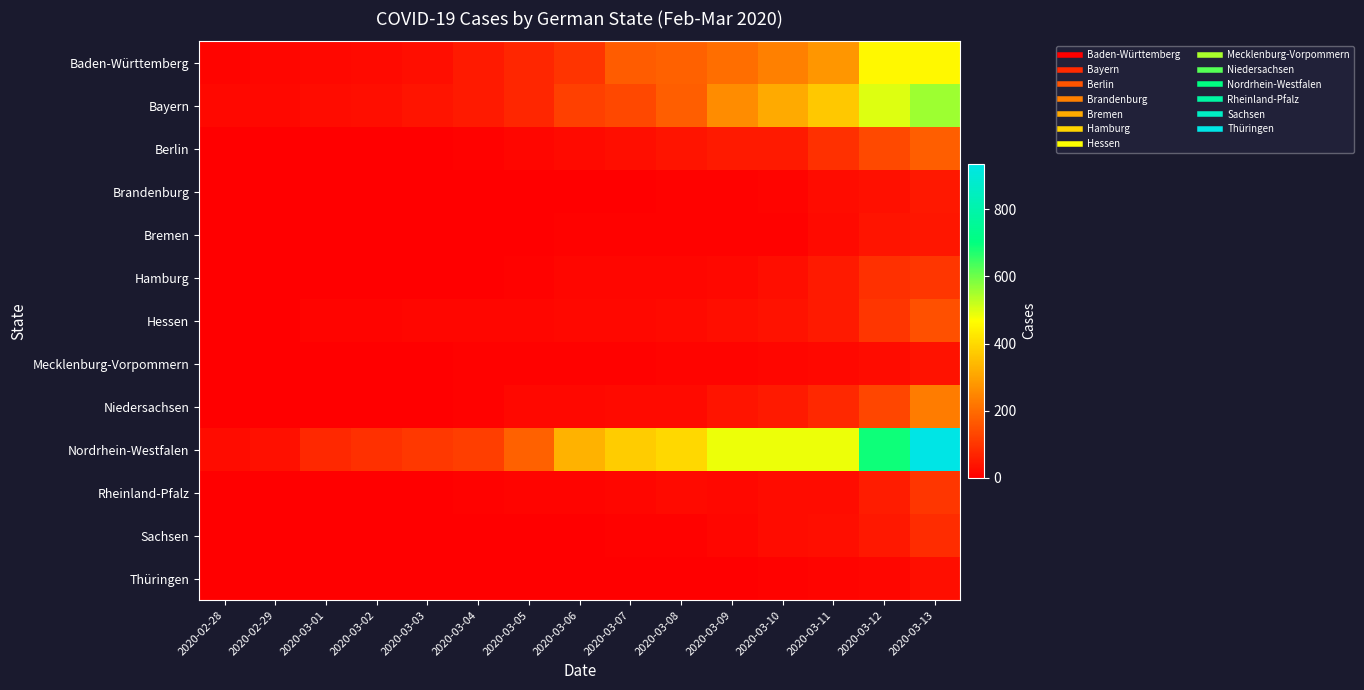

At how many categories does at least one series exceed 806?

1